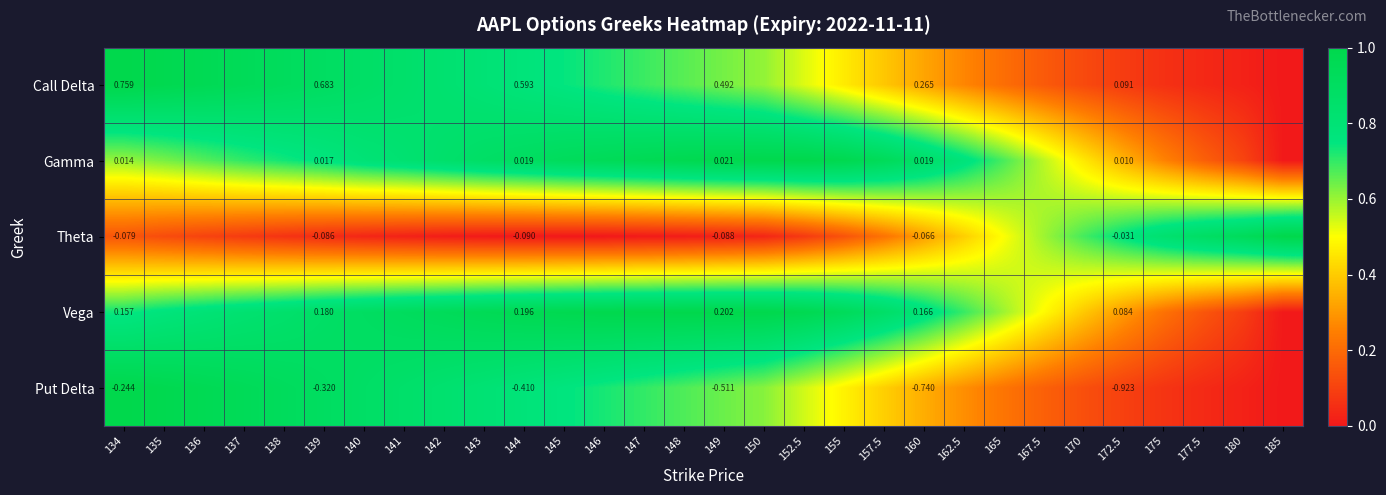

At 172.5, list the series in order from largest to smallest.

Call Delta, Vega, Gamma, Theta, Put Delta